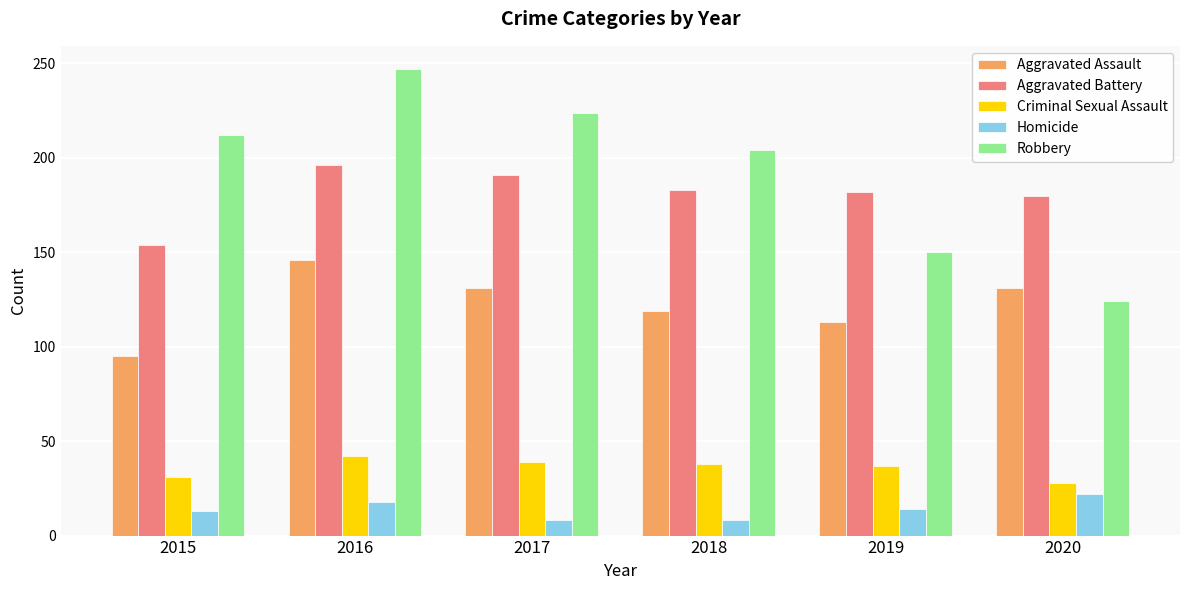

True or false: Aggravated Battery has a value of 180 at 2020.

True